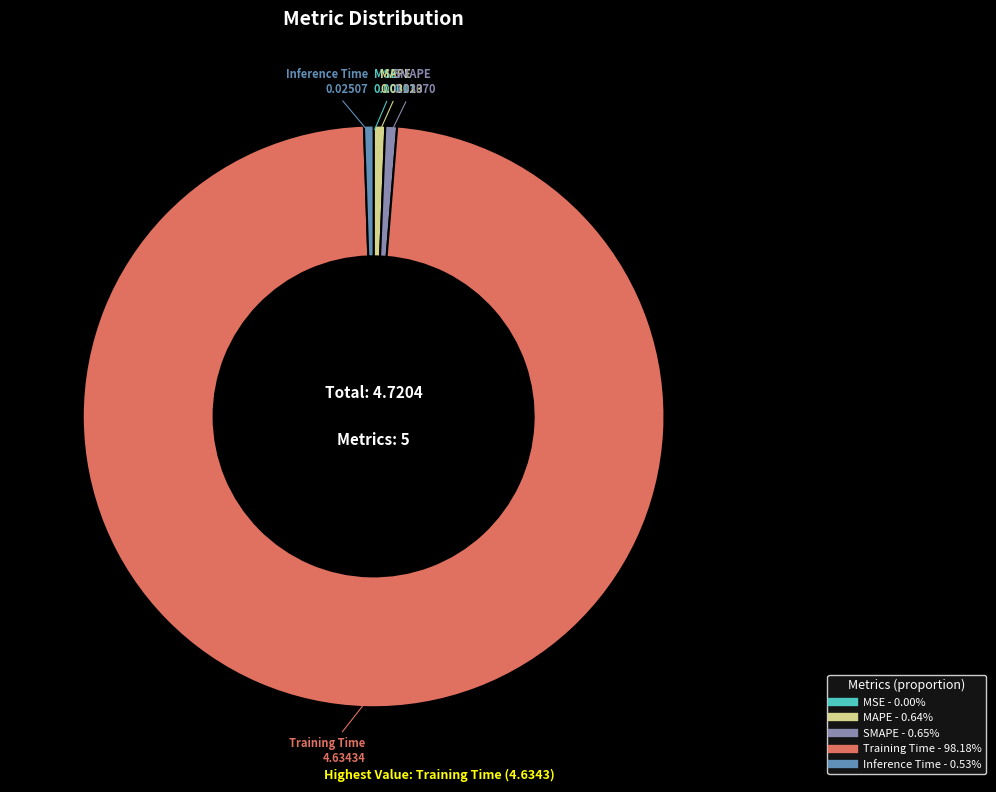

Do Training Time and MAPE together represent more than half of the pie?

Yes